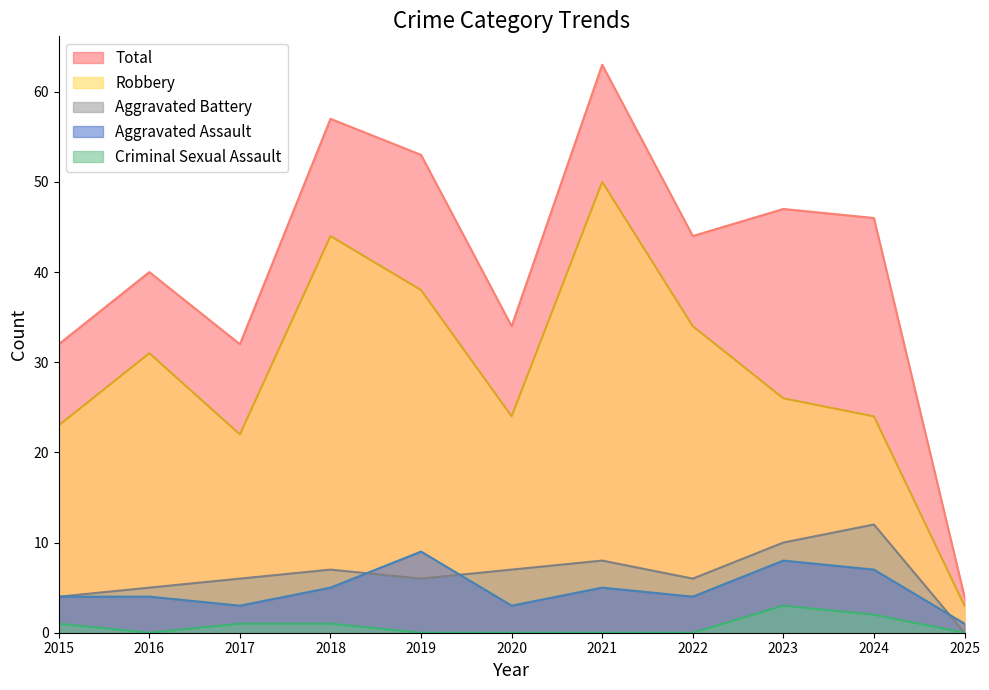

True or false: Criminal Sexual Assault and Total cross at least once.

False